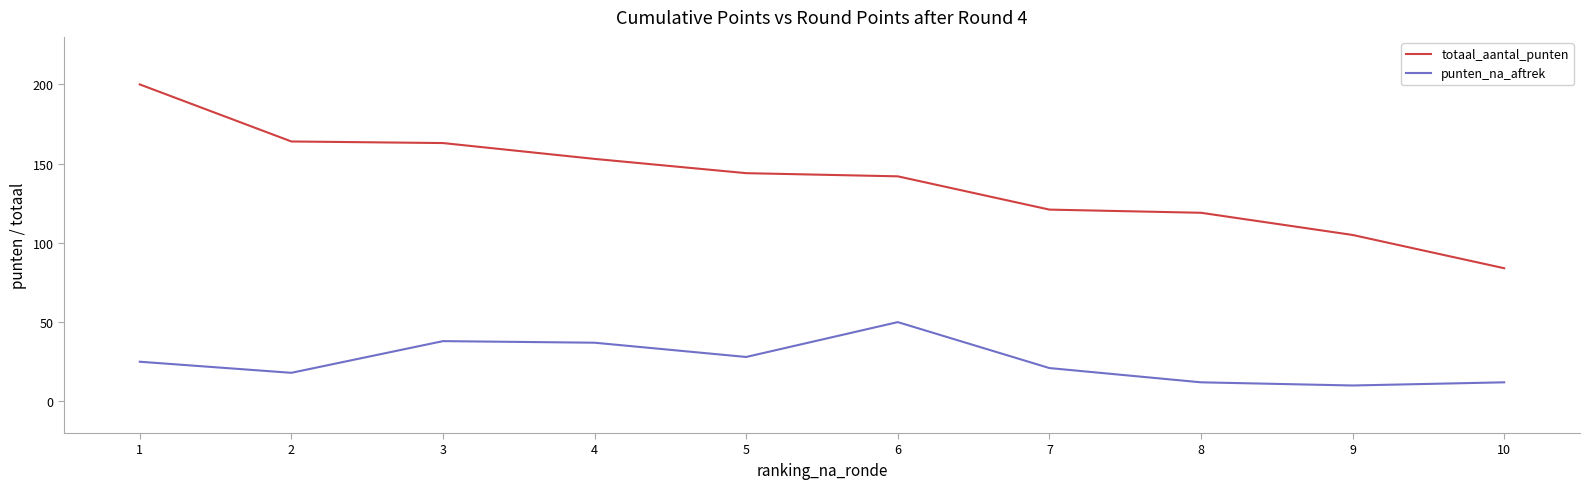

At which category is the sum across all series the highest?

1